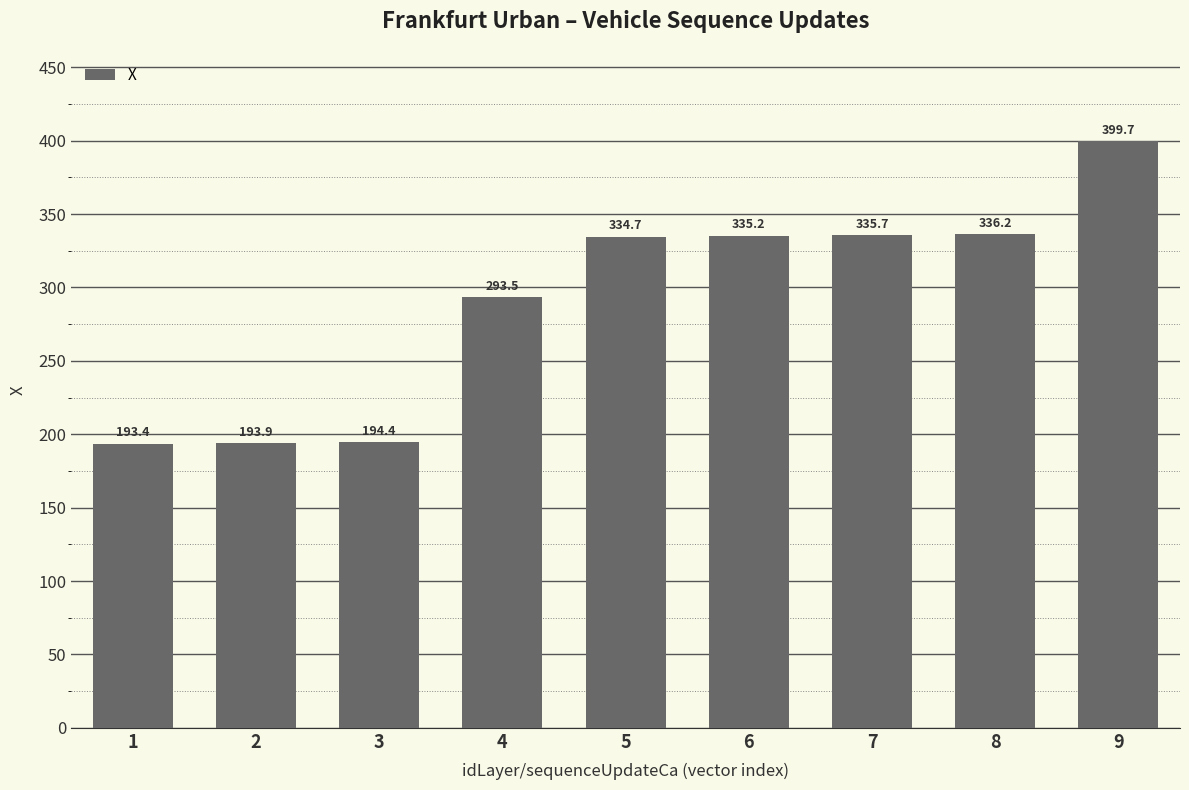

Reading left to right, transcribe all the data shown in this chart.

193.4	193.9	194.4	293.5	334.7	335.2	335.7	336.2	399.7